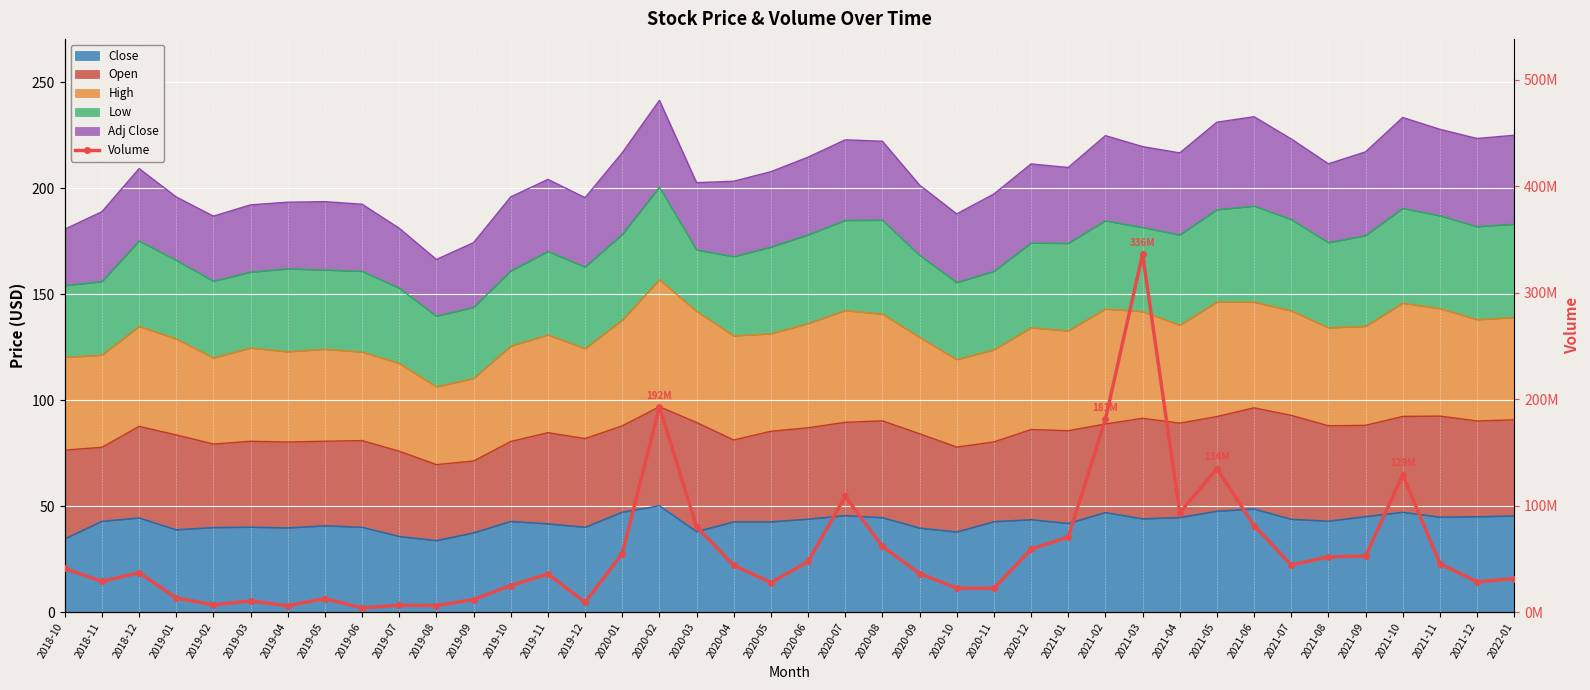

What is the label of the 26th point from the right?

2019-12